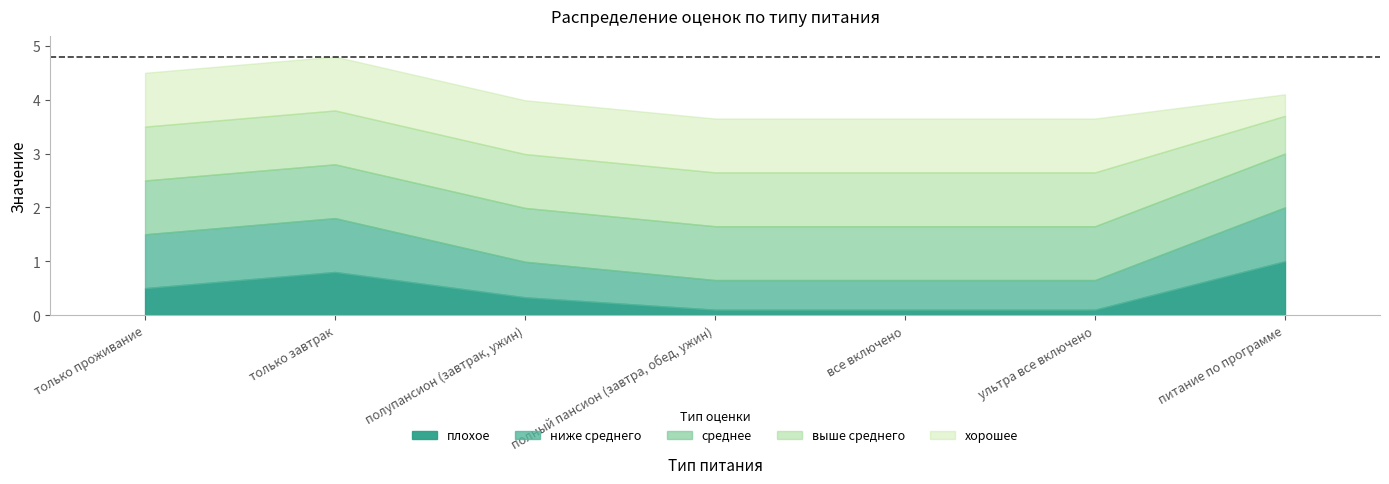

True or false: выше среднего and хорошее cross at least once.

False